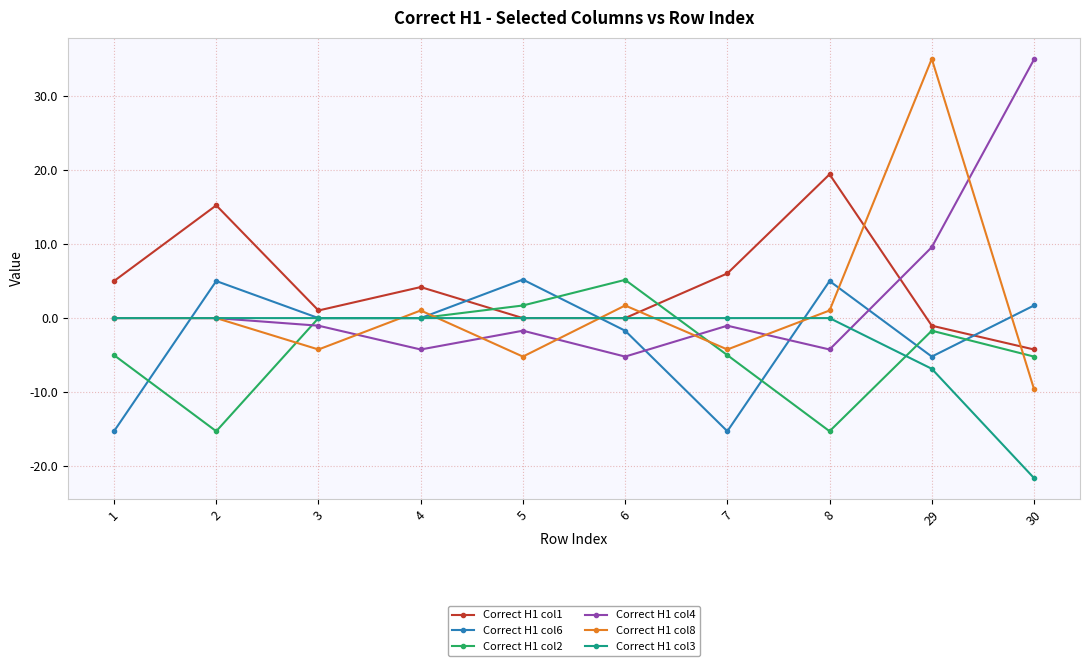

Between 2 and 4, which series saw the biggest shift?

Correct H1 col2